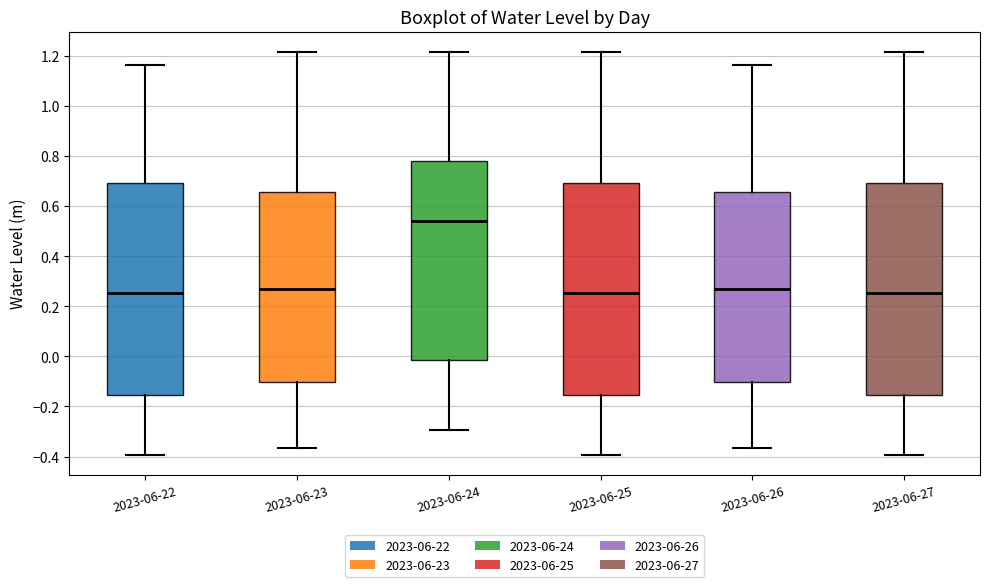

Reading left to right, read every box against the y-axis: the position of its median line, the range the box covers, and the ends of its whiskers. The values are not printed on the chart, so give them approximately, as read against the axis.

2023-06-22: median 0.26, box -0.16 to 0.70, whiskers -0.40 to 1.16
2023-06-23: median 0.26, box -0.10 to 0.66, whiskers -0.36 to 1.22
2023-06-24: median 0.54, box -0.02 to 0.78, whiskers -0.30 to 1.22
2023-06-25: median 0.26, box -0.16 to 0.70, whiskers -0.40 to 1.22
2023-06-26: median 0.26, box -0.10 to 0.66, whiskers -0.36 to 1.16
2023-06-27: median 0.26, box -0.16 to 0.70, whiskers -0.40 to 1.22